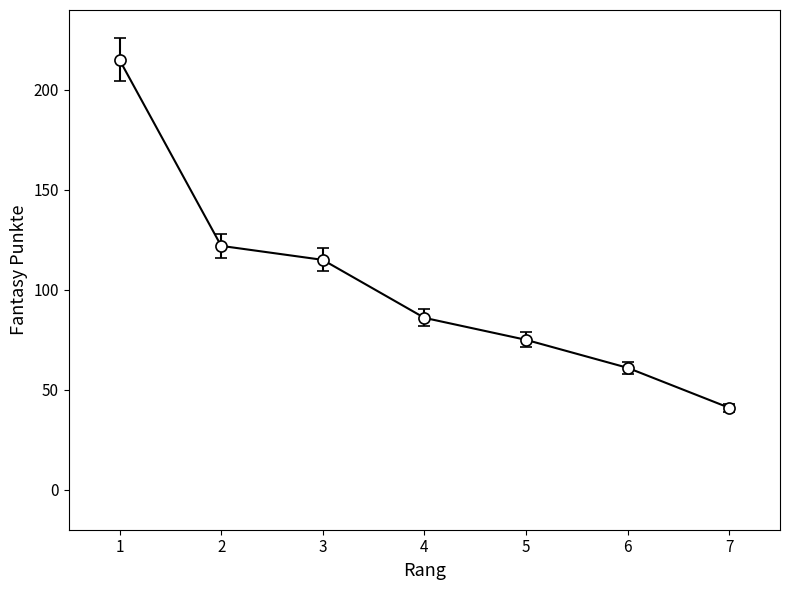

List the labels in order of value, largest first.

1, 2, 3, 4, 5, 6, 7